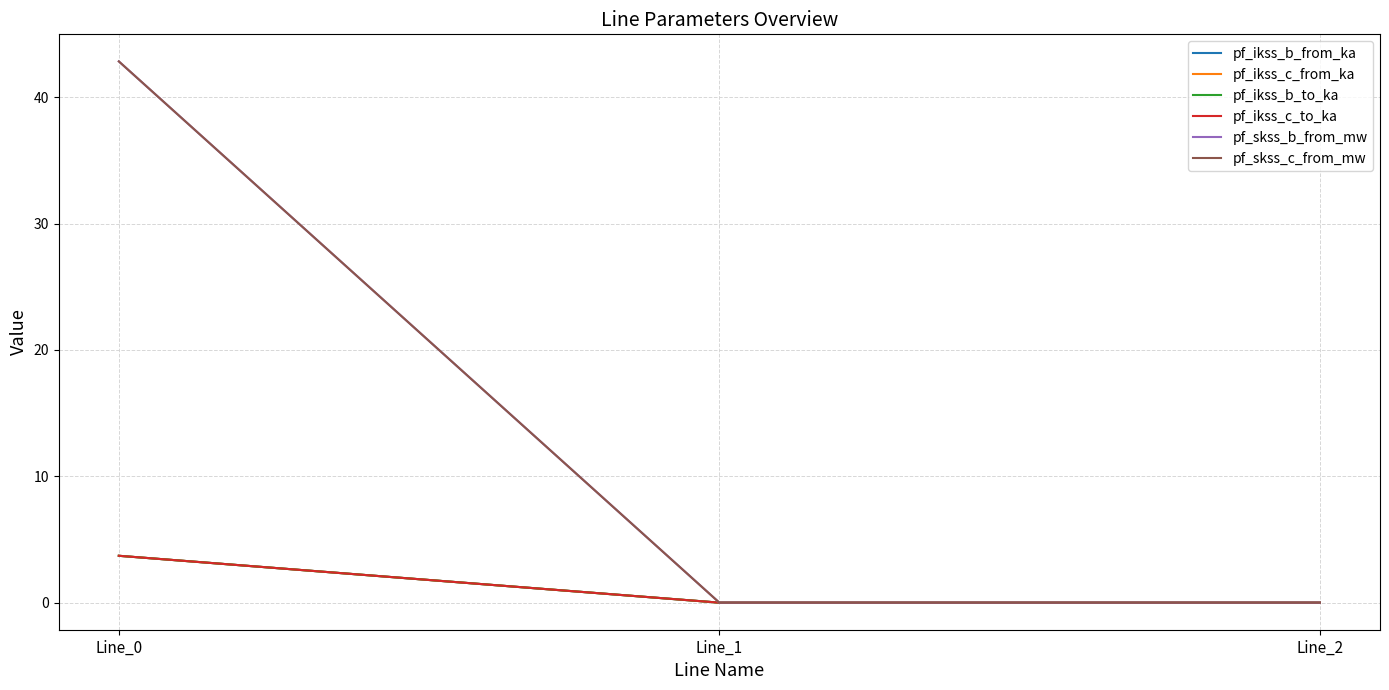

Reading left to right, list all the values displayed in this chart.

pf_ikss_b_from_ka: 3.7	0.0	0.0
pf_ikss_c_from_ka: 3.7	0.0	0.0
pf_ikss_b_to_ka: 3.7	0.0	0.0
pf_ikss_c_to_ka: 3.7	0.0	0.0
pf_skss_b_from_mw: 42.8	0.0	0.0
pf_skss_c_from_mw: 42.8	0.0	0.0